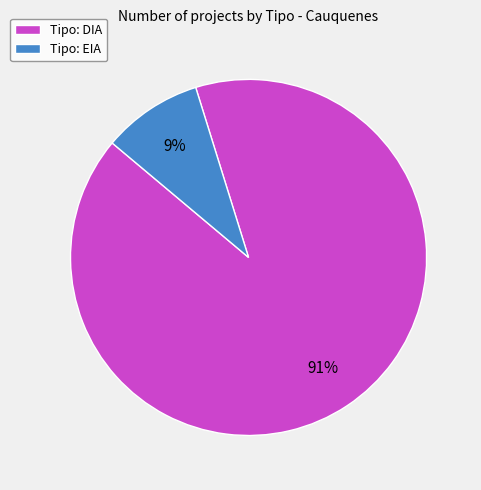

To the nearest percent, what portion does Tipo: EIA represent?

9%